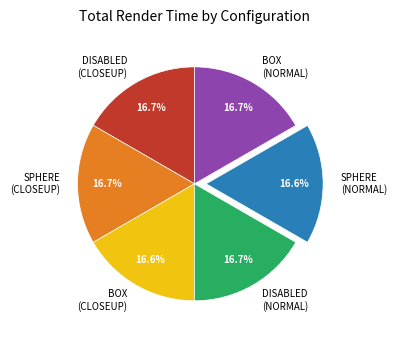

Is there any slice that represents more than half of the pie?

No